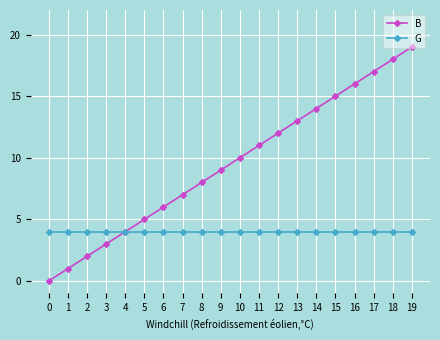

Reading right to left, transcribe all the data shown in this chart.

B: 19	18	17	16	15	14	13	12	11	10	9	8	7	6	5	4	3	2	1	0
G: 4	4	4	4	4	4	4	4	4	4	4	4	4	4	4	4	4	4	4	4